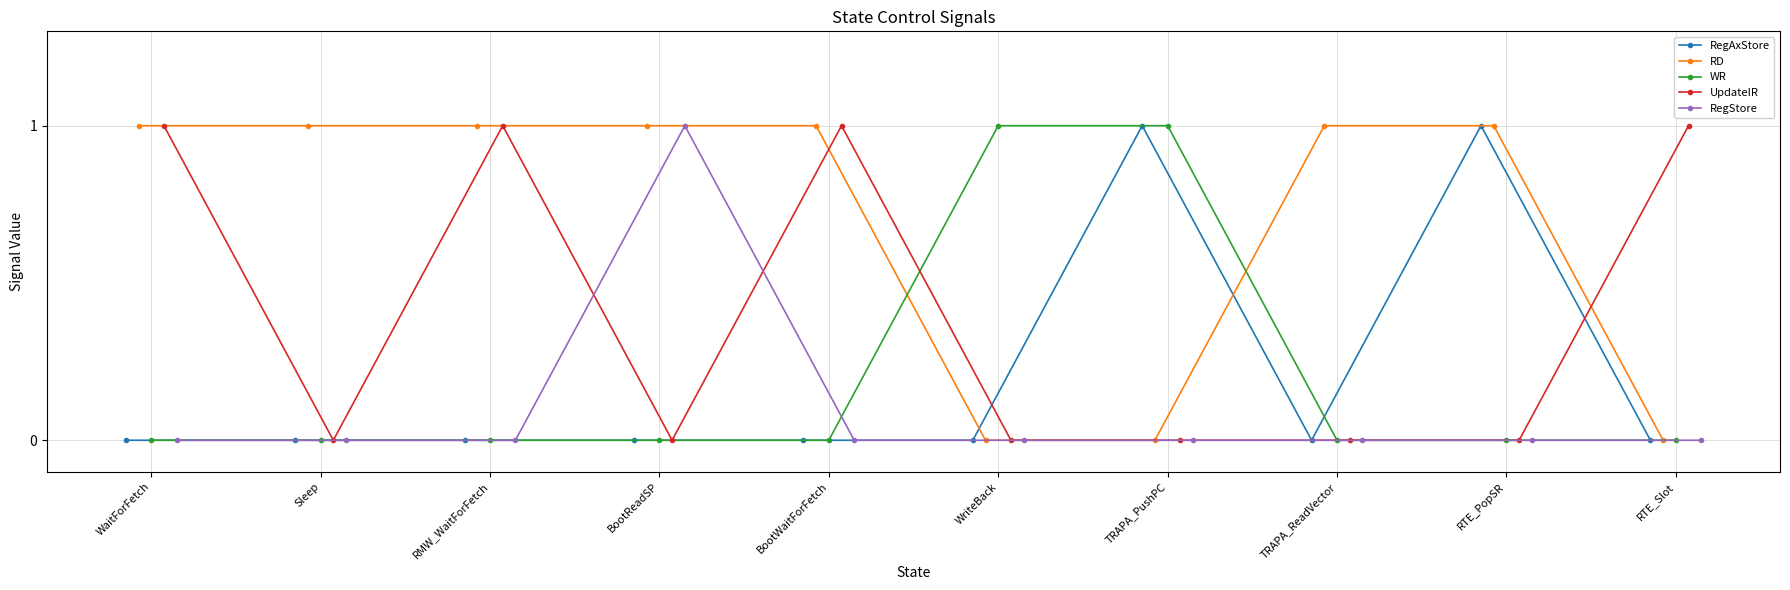

What is the label of the 3rd point from the right?

TRAPA_ReadVector